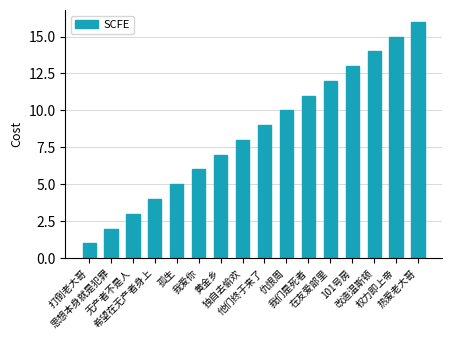

Is it true that the value at 改造温斯顿 is 4?

False